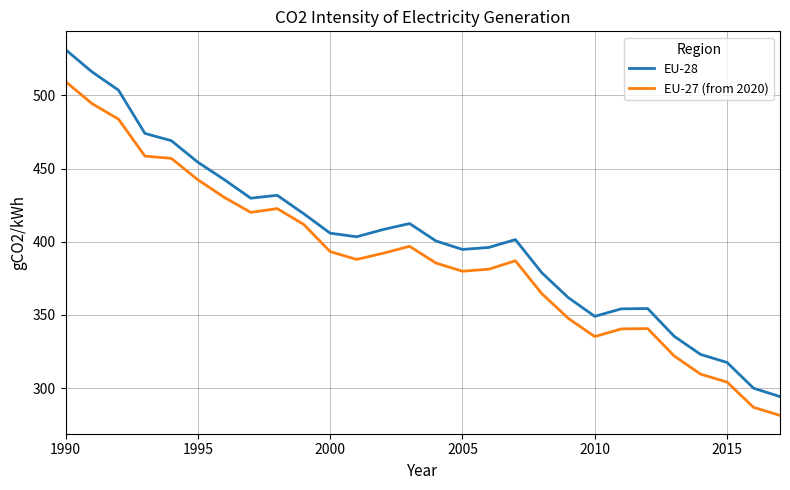

What is the difference between the maximum and minimum values in the EU-27 (from 2020) series?

228.1